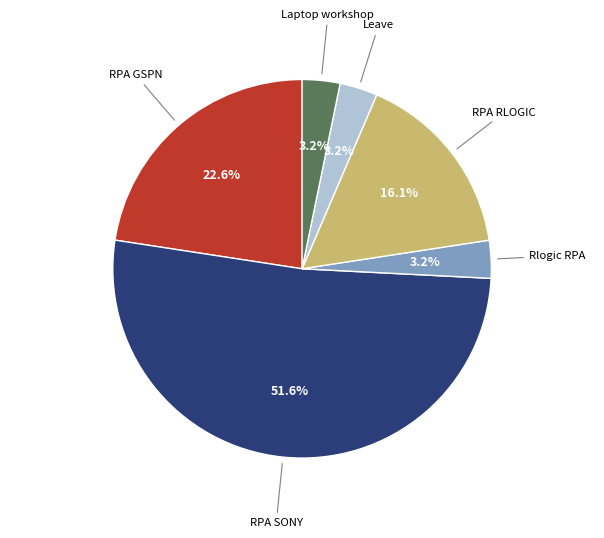

Is there any slice that represents more than half of the pie?

Yes